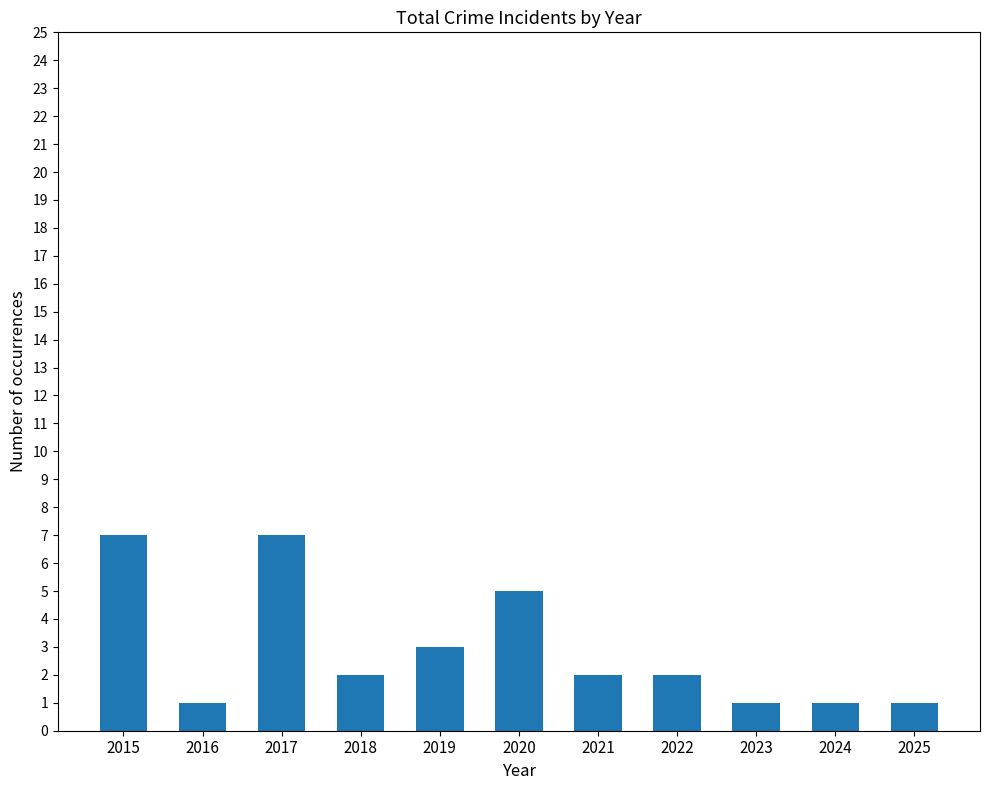

What is the change in value from 2022 to 2024?

-1